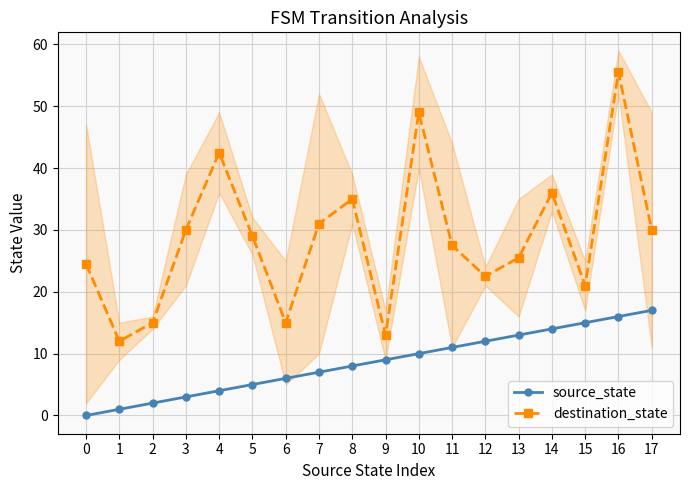

What is the value of the source_state point at the 17th from the left?

16.0